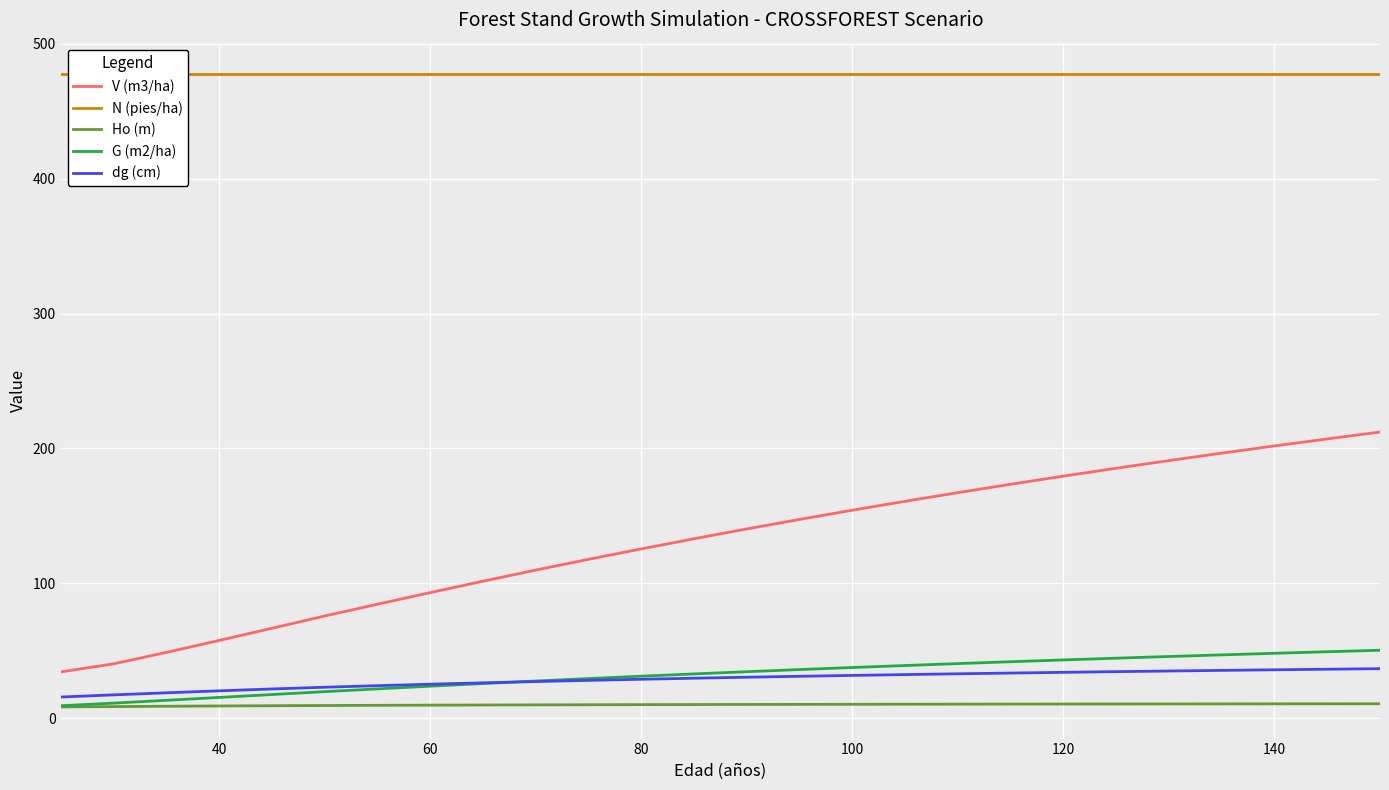

True or false: V (m3/ha) and Ho (m) intersect in this chart.

False